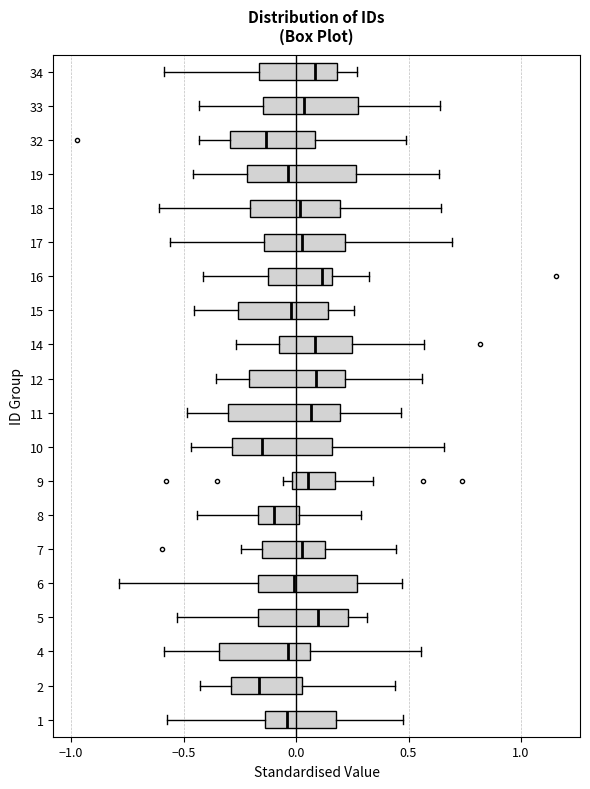

Reading bottom to top, transcribe this box plot: for each box, give where its median line is, the range the box spans, and where its two whiskers end, as read against the x-axis. The values are not printed on the chart, so give them approximately, as read against the axis.

1: median -0.05, box -0.15 to 0.20, whiskers -0.55 to 0.45
2: median -0.15, box -0.30 to 0.05, whiskers -0.45 to 0.45
4: median -0.05, box -0.35 to 0.05, whiskers -0.60 to 0.55
5: median 0.10, box -0.15 to 0.25, whiskers -0.55 to 0.30
6: median 0.00, box -0.15 to 0.25, whiskers -0.80 to 0.45
7: median 0.05, box -0.15 to 0.15, whiskers -0.25 to 0.45
8: median -0.10, box -0.15 to 0.00, whiskers -0.45 to 0.30
9: median 0.05, box 0.00 to 0.15, whiskers -0.05 to 0.35
10: median -0.15, box -0.30 to 0.15, whiskers -0.45 to 0.65
11: median 0.05, box -0.30 to 0.20, whiskers -0.50 to 0.45
12: median 0.10, box -0.20 to 0.20, whiskers -0.35 to 0.55
14: median 0.10, box -0.10 to 0.25, whiskers -0.25 to 0.55
15: median 0.00, box -0.25 to 0.15, whiskers -0.45 to 0.25
16: median 0.10, box -0.10 to 0.15, whiskers -0.40 to 0.30
17: median 0.00, box -0.15 to 0.20, whiskers -0.55 to 0.70
18: median 0.00, box -0.20 to 0.20, whiskers -0.60 to 0.65
19: median -0.05, box -0.20 to 0.25, whiskers -0.45 to 0.65
32: median -0.15, box -0.30 to 0.10, whiskers -0.45 to 0.50
33: median 0.05, box -0.15 to 0.25, whiskers -0.45 to 0.65
34: median 0.10, box -0.15 to 0.20, whiskers -0.60 to 0.25